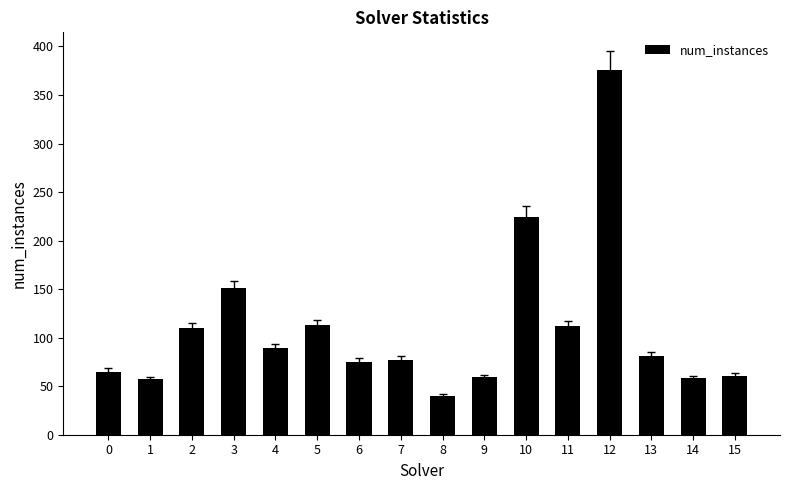

Which has a higher value, 8 or 4?

4